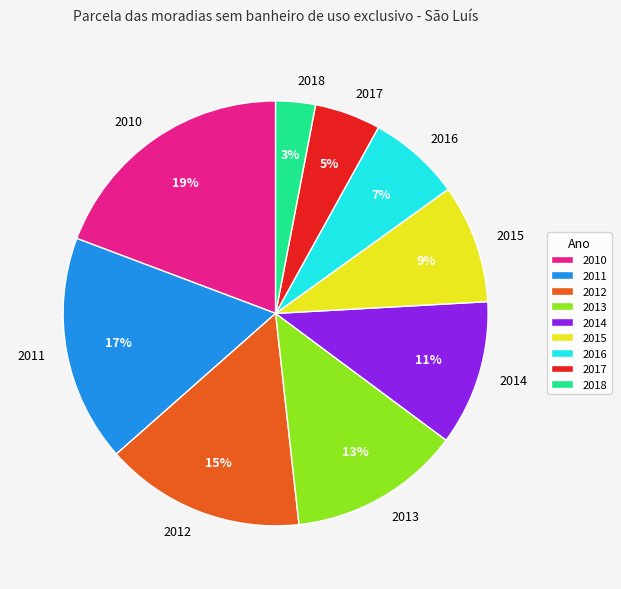

To the nearest percent, what is the difference between the 2015 and 2011 slice percentages?

8%